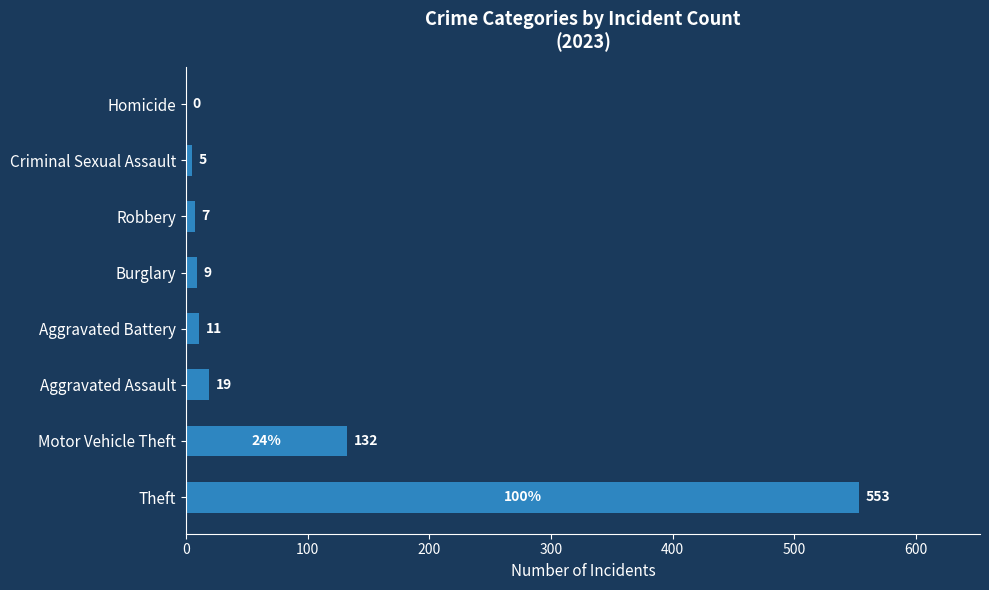

The value at Aggravated Assault is 19. True or false?

True